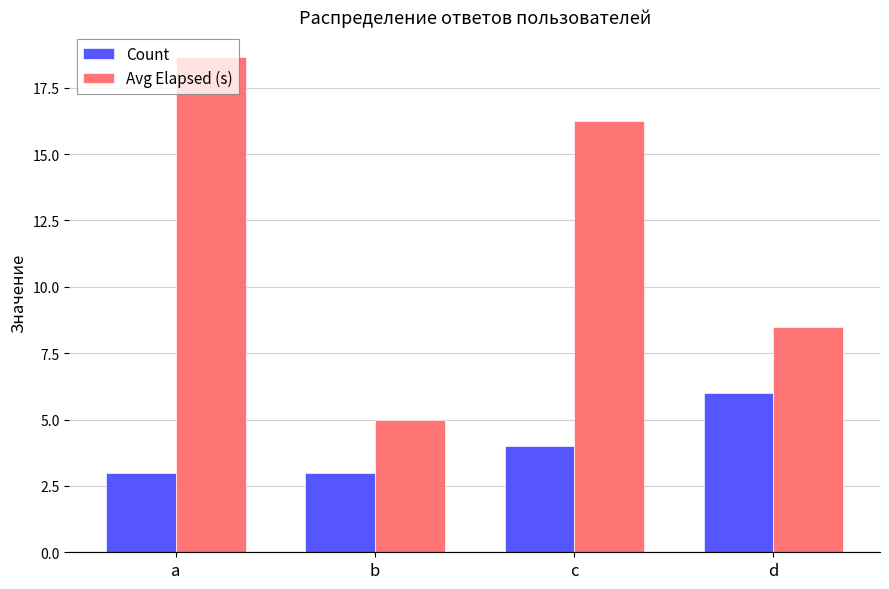

At how many categories does at least one series exceed 14?

2